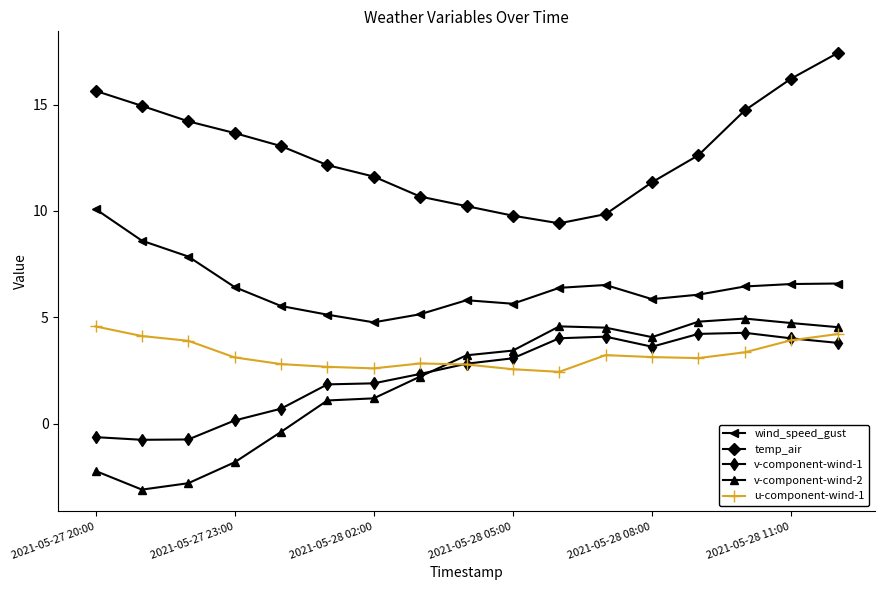

True or false: temp_air and v-component-wind-2 cross at least once.

False